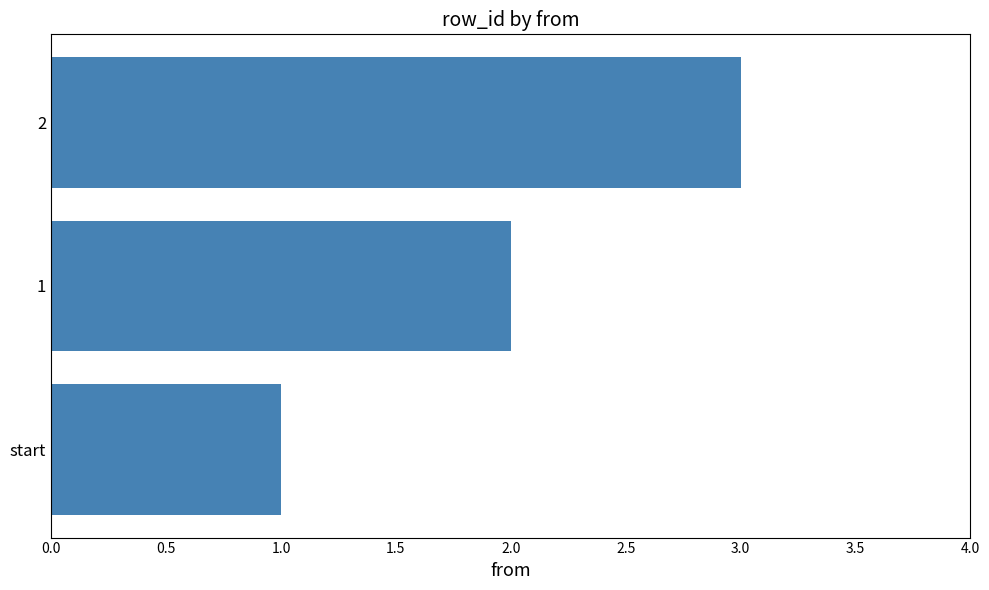

List the labels in order of value, largest first.

2, 1, start